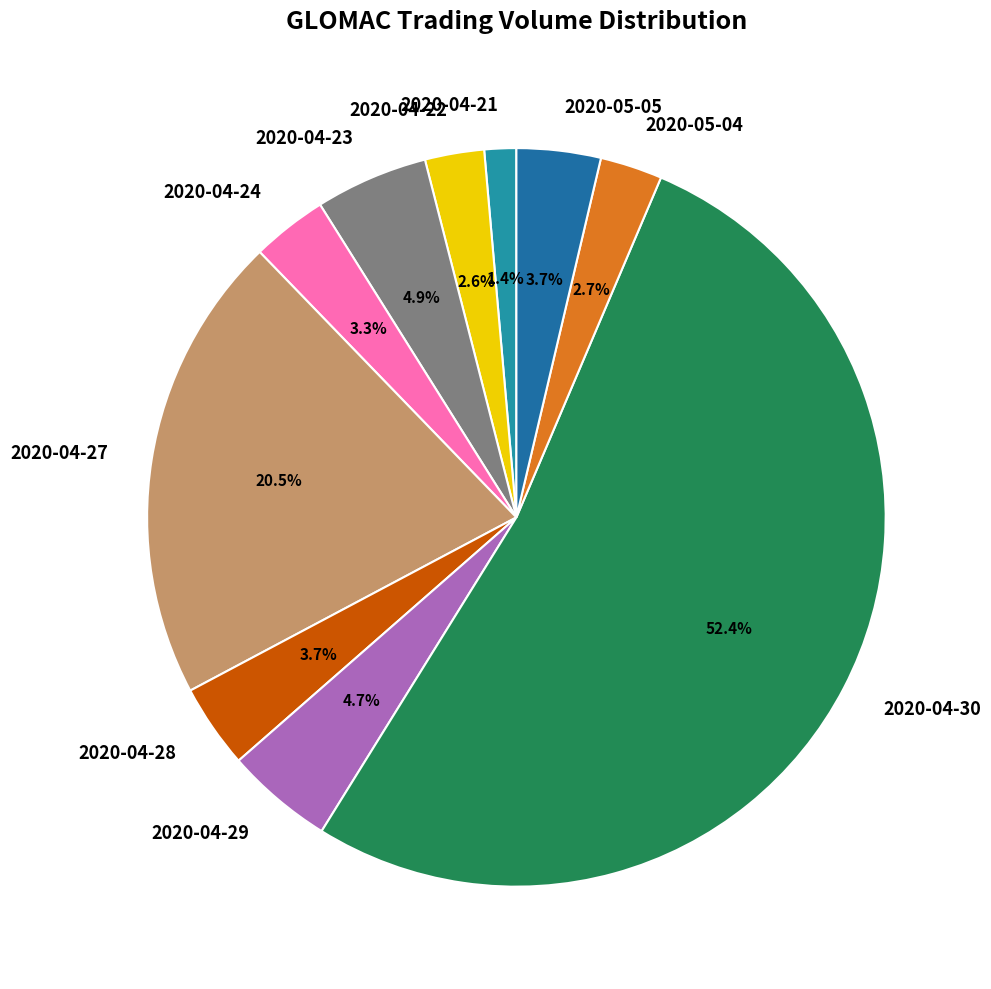

How many slices are in this pie chart?

10